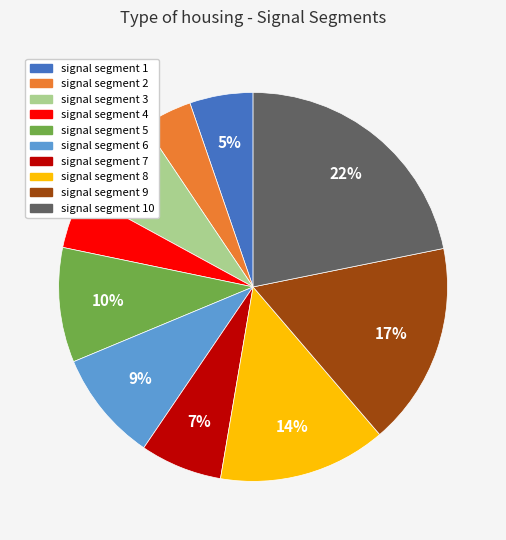

How many segments does this pie chart have?

10